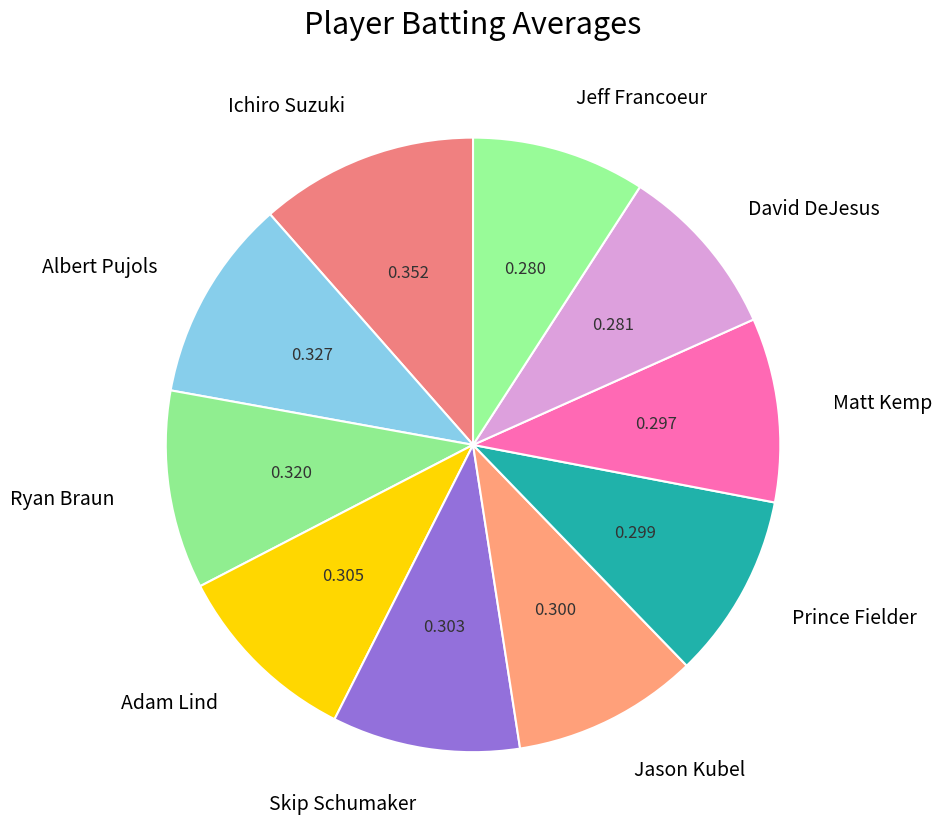

What is the largest slice in the pie chart?

Ichiro Suzuki